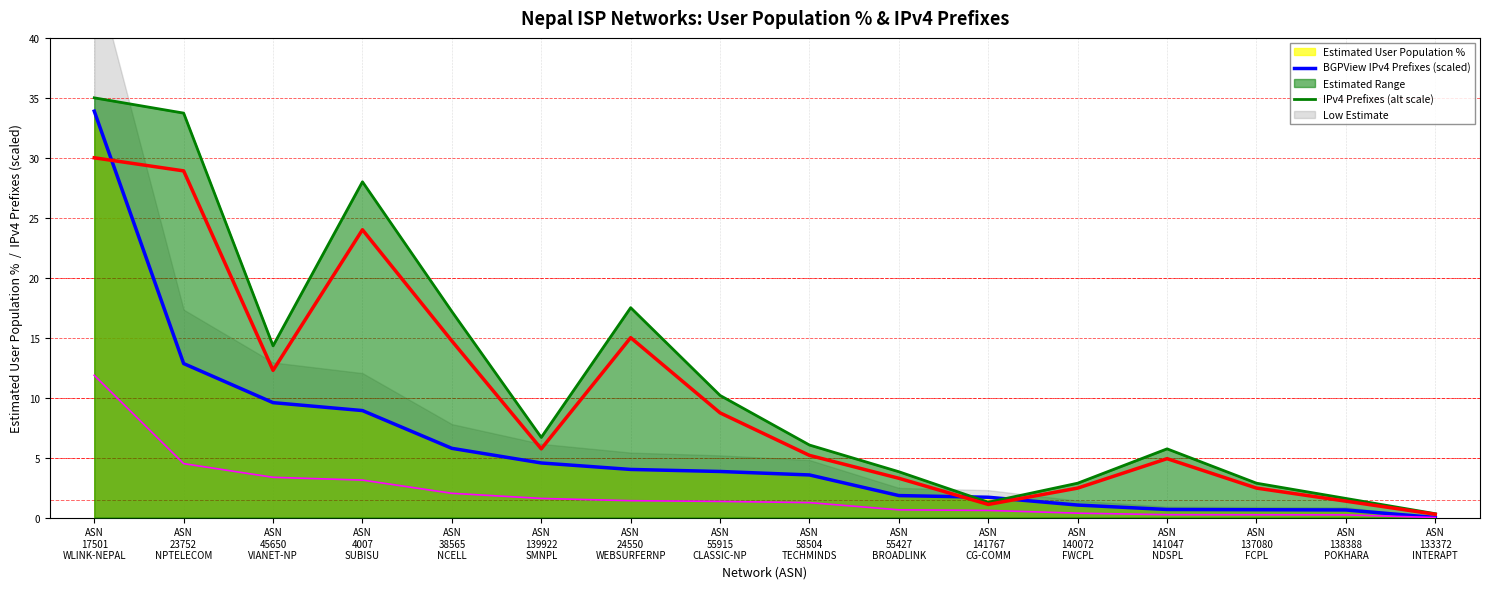

Rank the categories by Low Estimate value from lowest to highest.

ASN
133372
INTERAPT, ASN
138388
POKHARA, ASN
137080
FCPL, ASN
141047
NDSPL, ASN
140072
FWCPL, ASN
141767
CG-COMM, ASN
55427
BROADLINK, ASN
58504
TECHMINDS, ASN
55915
CLASSIC-NP, ASN
24550
WEBSURFERNP, ASN
139922
SMNPL, ASN
38565
NCELL, ASN
4007
SUBISU, ASN
45650
VIANET-NP, ASN
23752
NPTELECOM, ASN
17501
WLINK-NEPAL